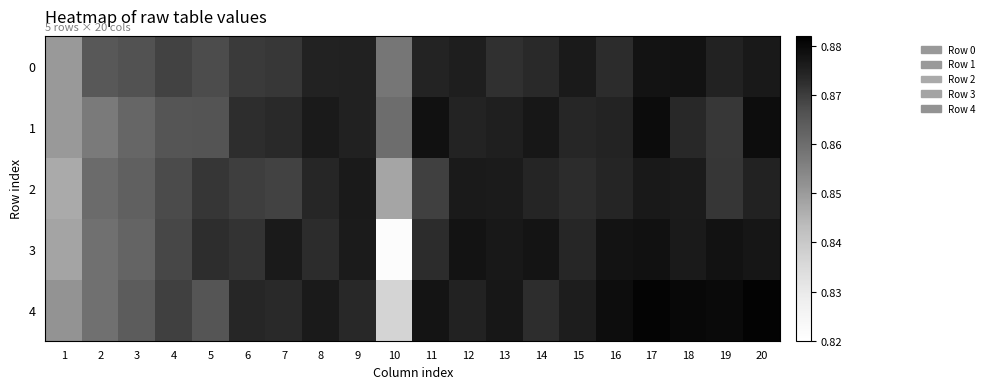

What is the total value across all series at 4?

4.3